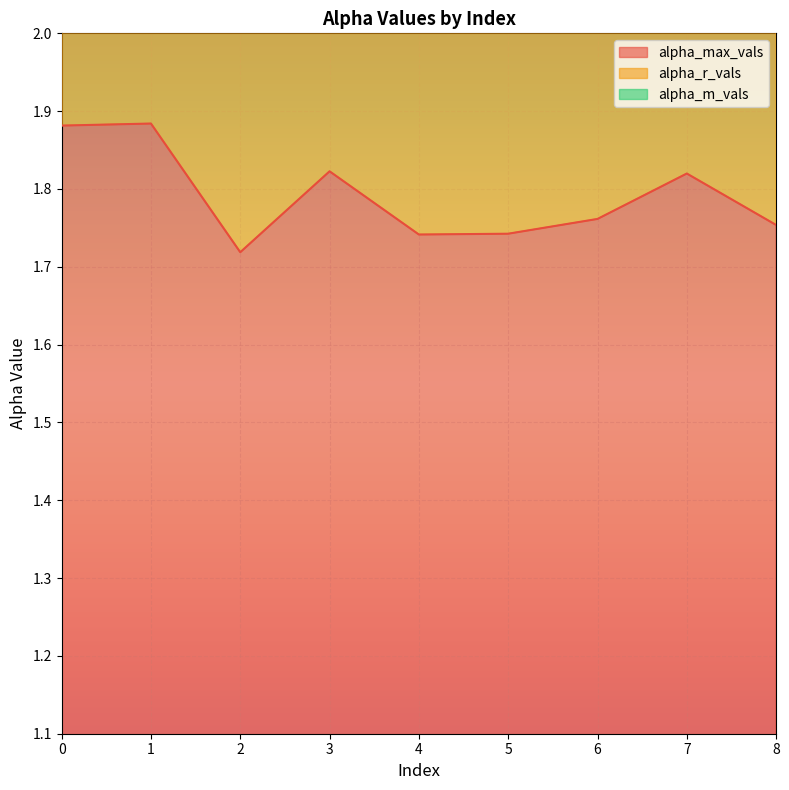

What is the difference between the maximum and minimum values in the alpha_max_vals series?

0.2